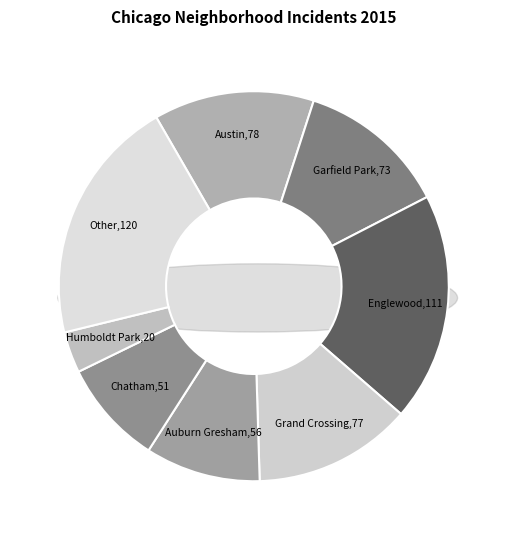

What percentage is the Garfield Park slice, to the nearest percent?

12%